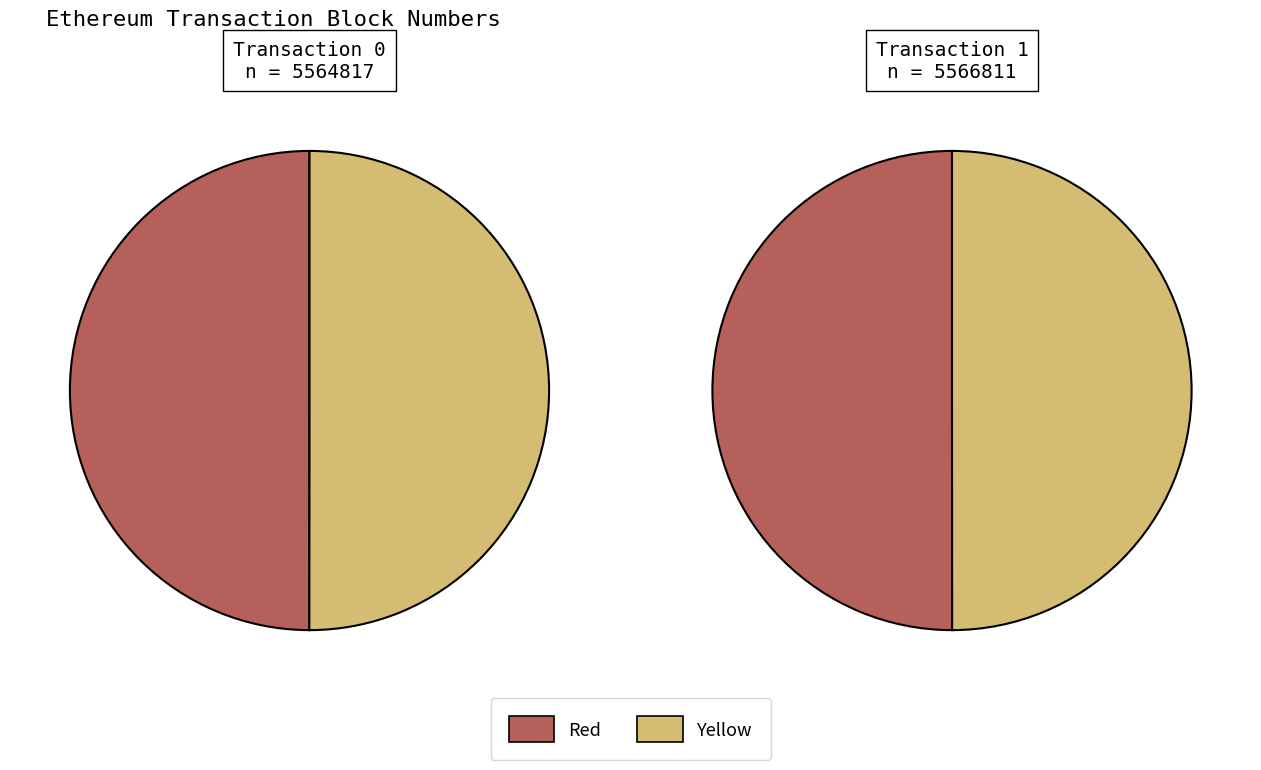

Is the sum of 1 and 0 greater than half?

Yes